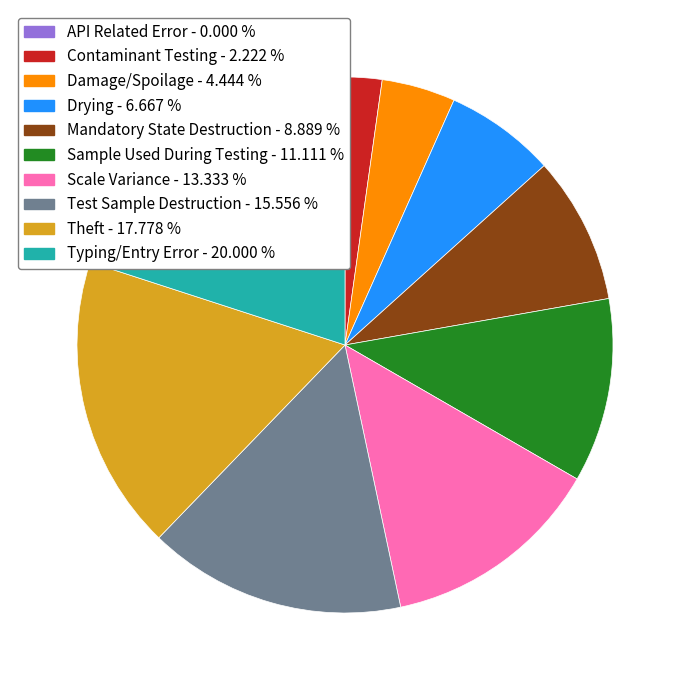

Approximately how many times larger is the value at Scale Variance compared to Drying?

2.0